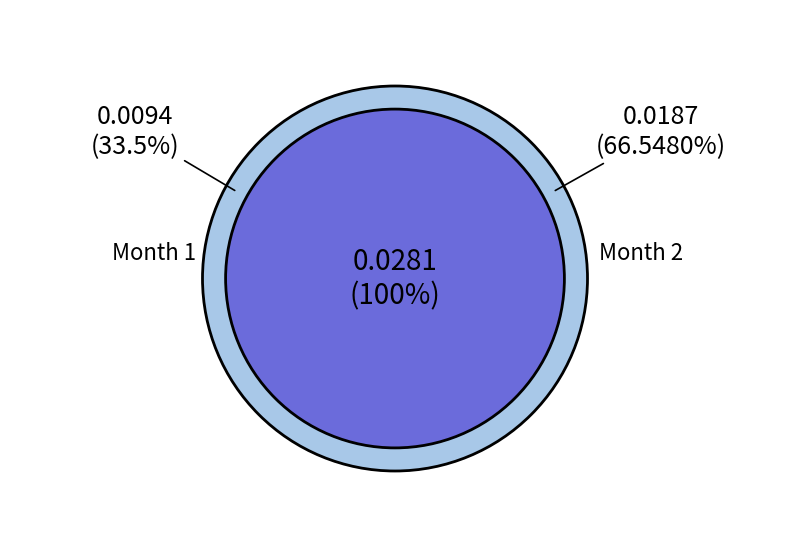

How many slices are in this pie chart?

2